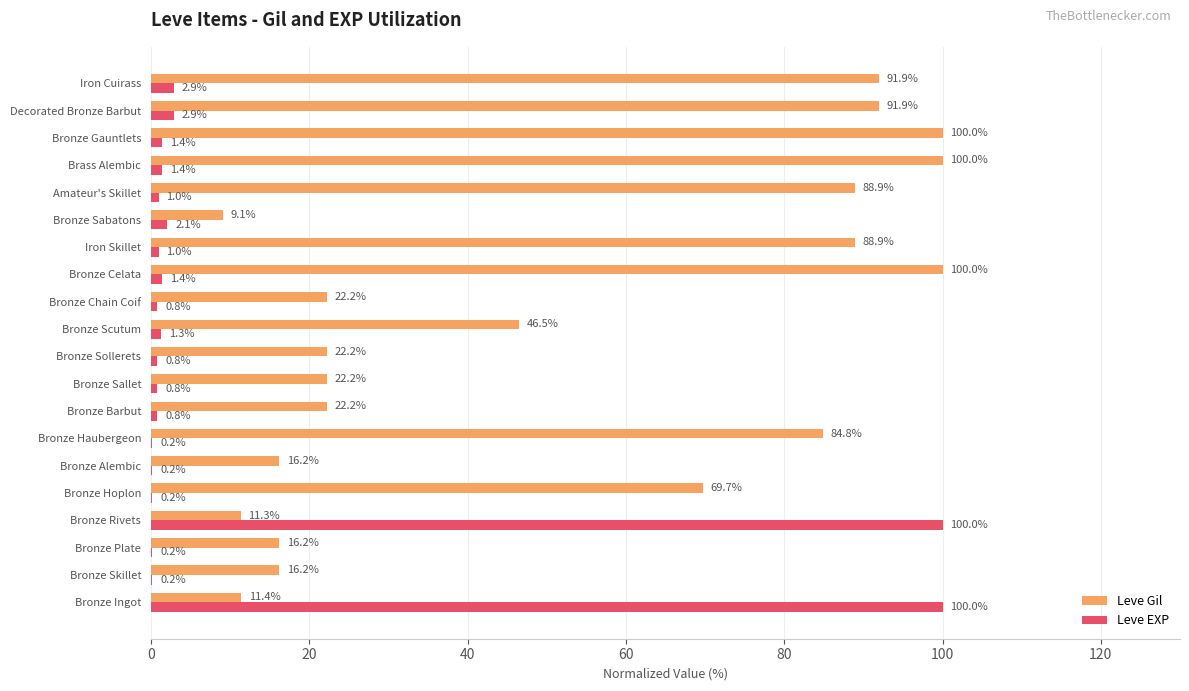

Is it true that Leve Gil equals 16.2 at Bronze Alembic?

True